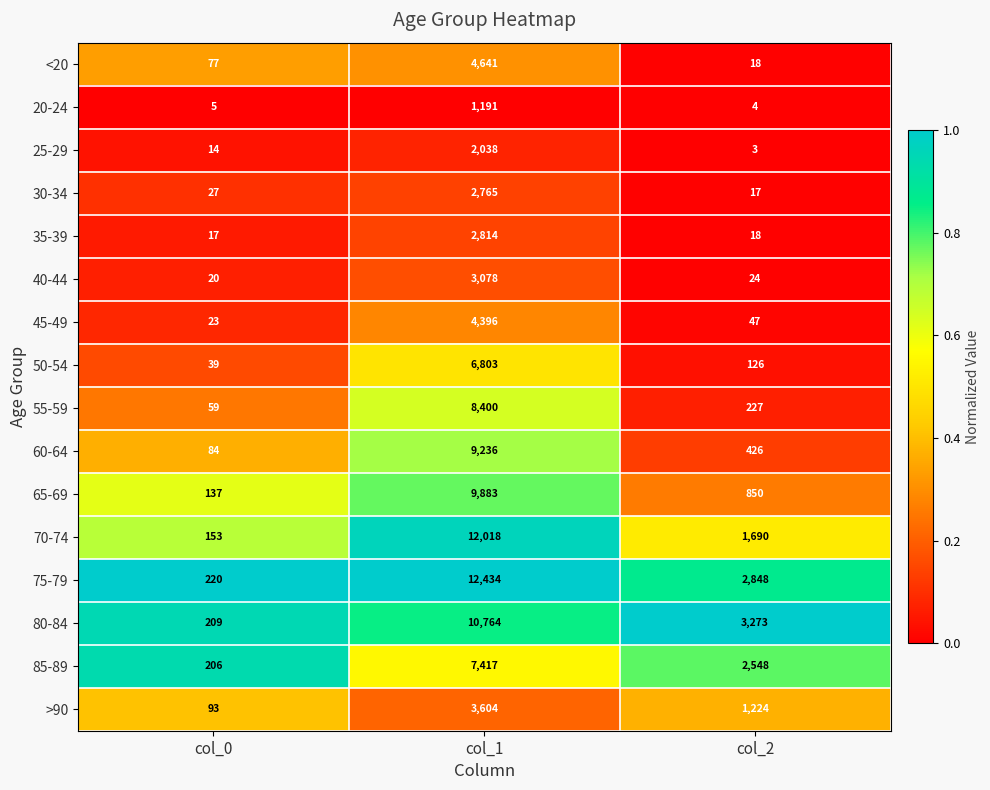

Between col_0 and col_1, which series saw the biggest shift?

75-79